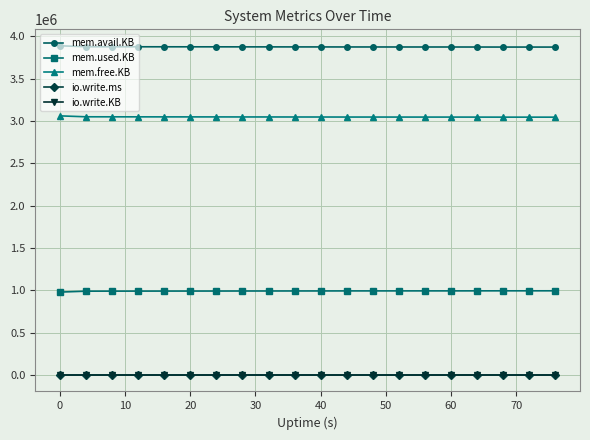

True or false: mem.used.KB and mem.free.KB intersect in this chart.

False